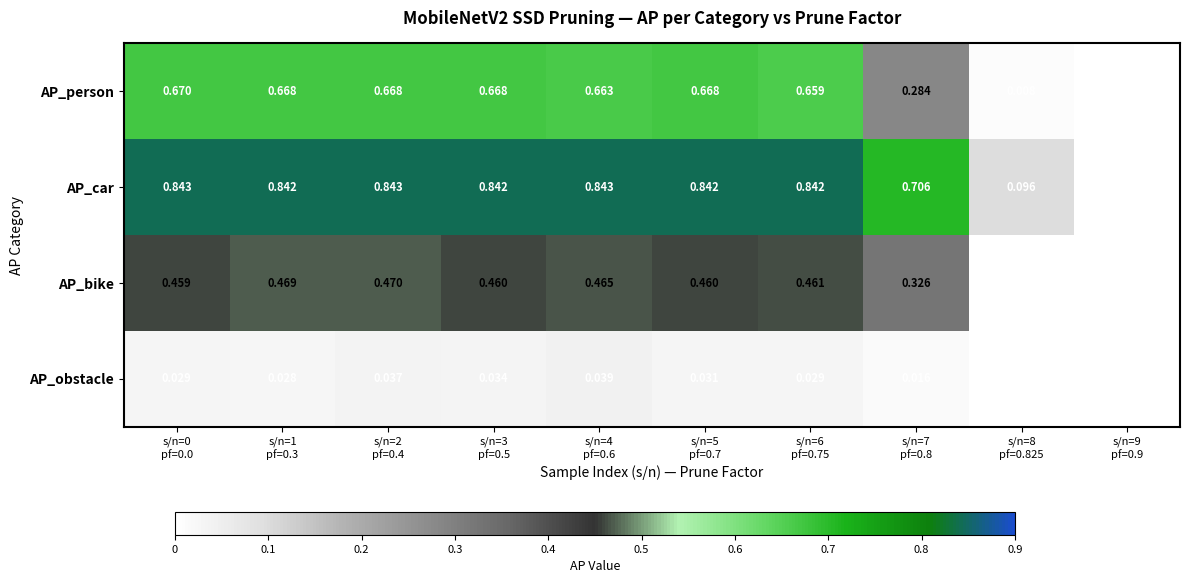

At s/n=6
pf=0.75, list the series in order from smallest to largest.

AP_obstacle, AP_bike, AP_person, AP_car